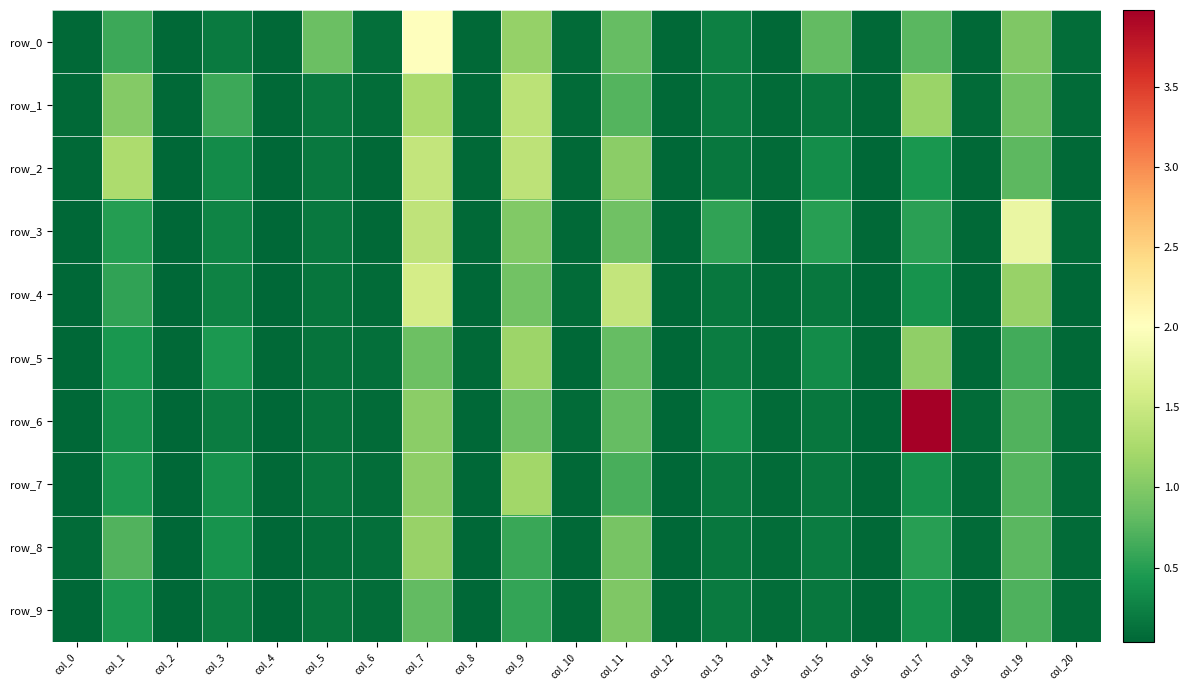

Which series has the largest total across all categories?

row_6